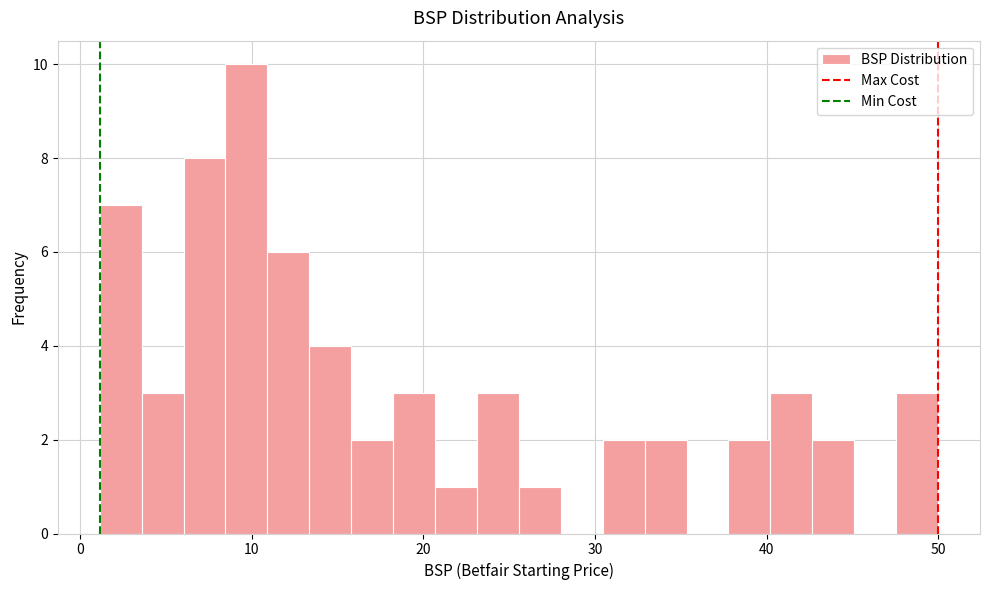

Read against the x-axis, roughly where is the centre of the tallest bar?

10